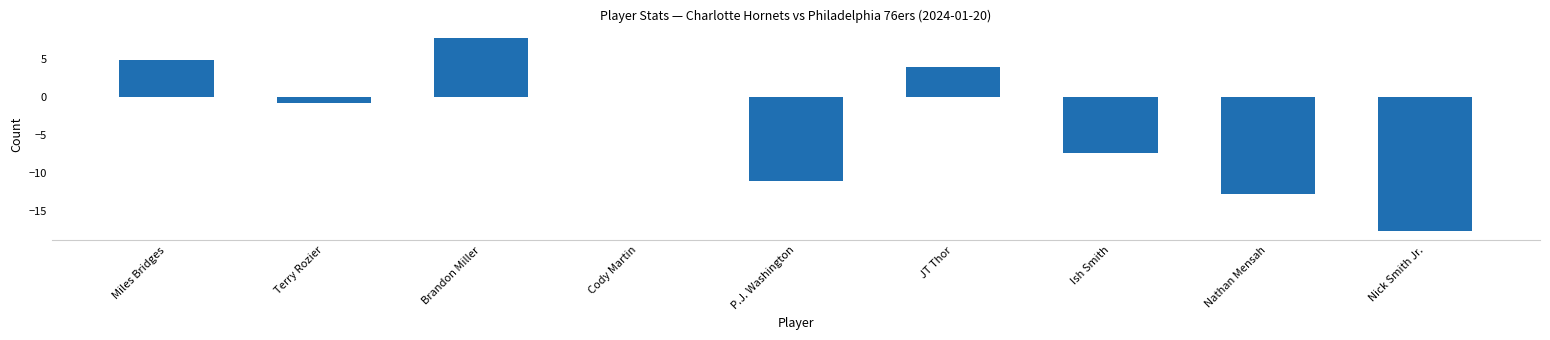

Reading left to right, transcribe all the data shown in this chart.

4.9	-0.7	7.8	0.0	-11.0	4.0	-7.4	-12.8	-17.6